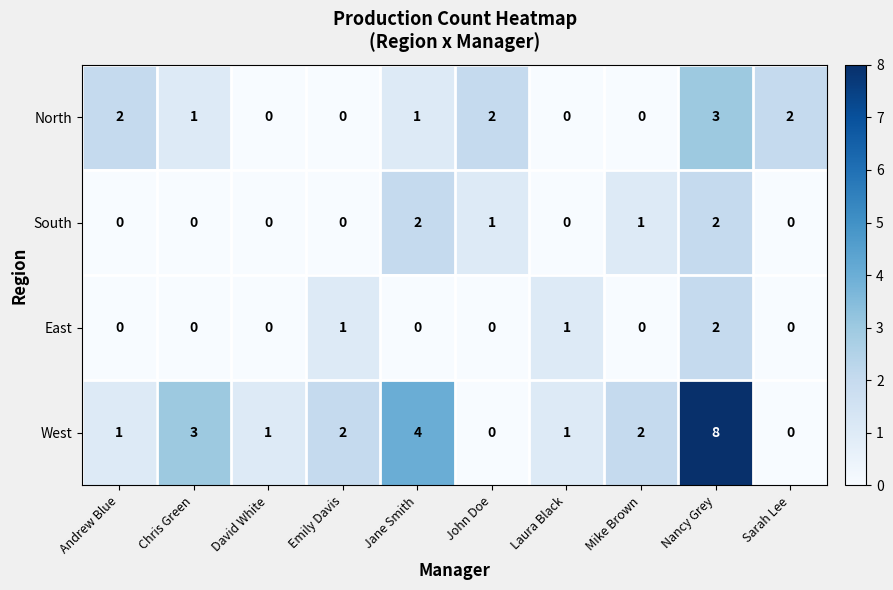

At which category is the sum across all series the highest?

Nancy Grey